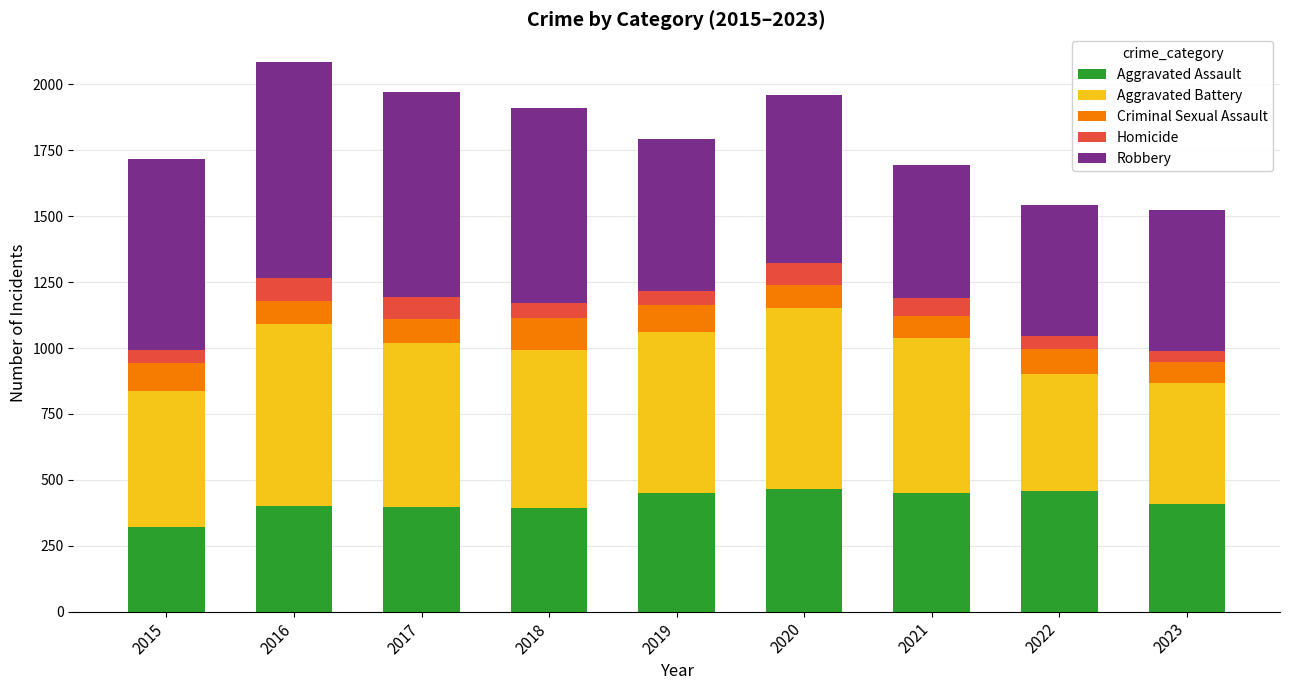

What is the maximum value for Aggravated Assault?

466